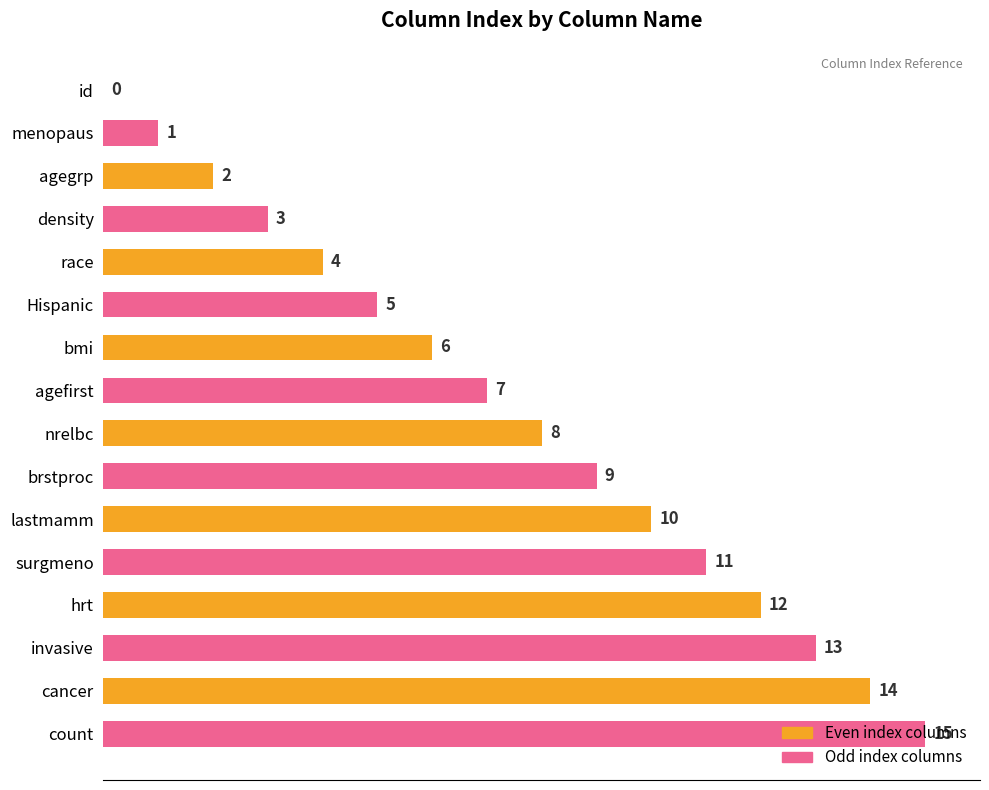

The value at invasive is 13. True or false?

True